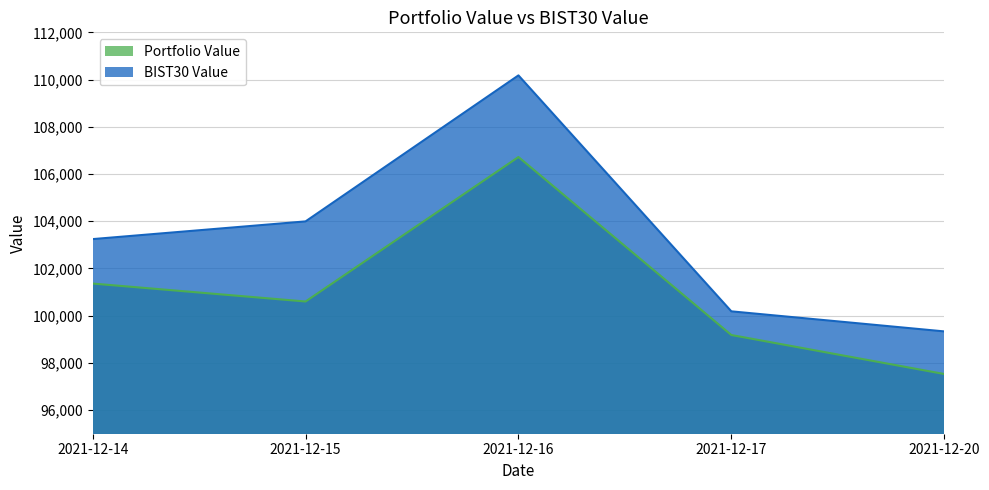

How many lines are shown in the chart?

2